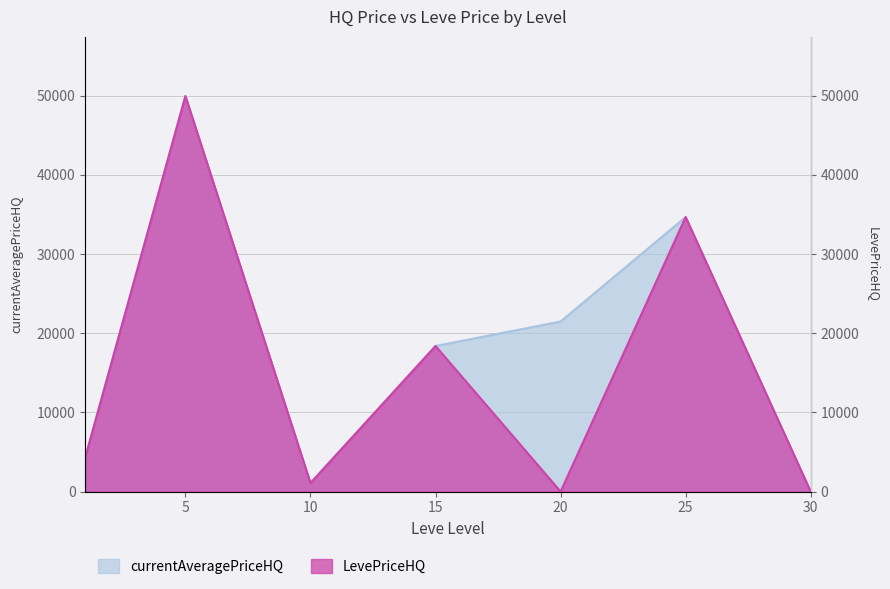

Between 15 and 10, which is larger?

15